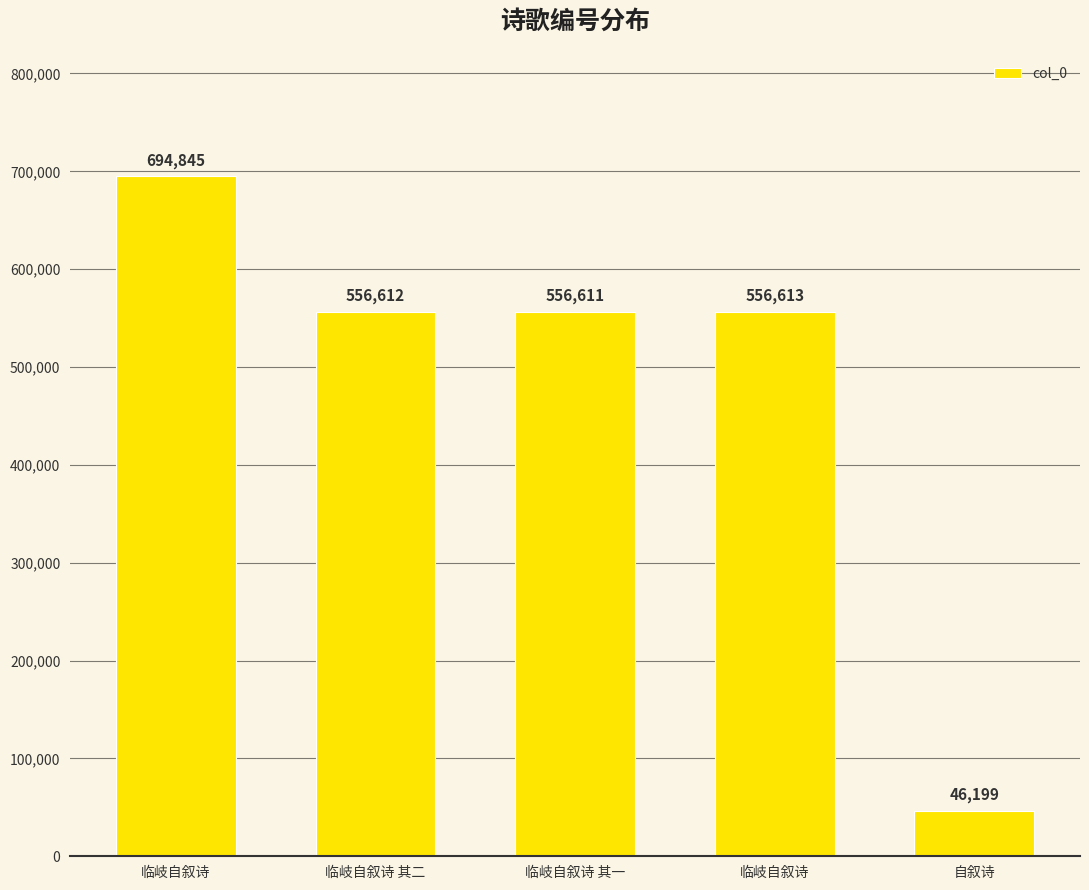

What is the label of the 3rd bar from the left?

临岐自叙诗 其一